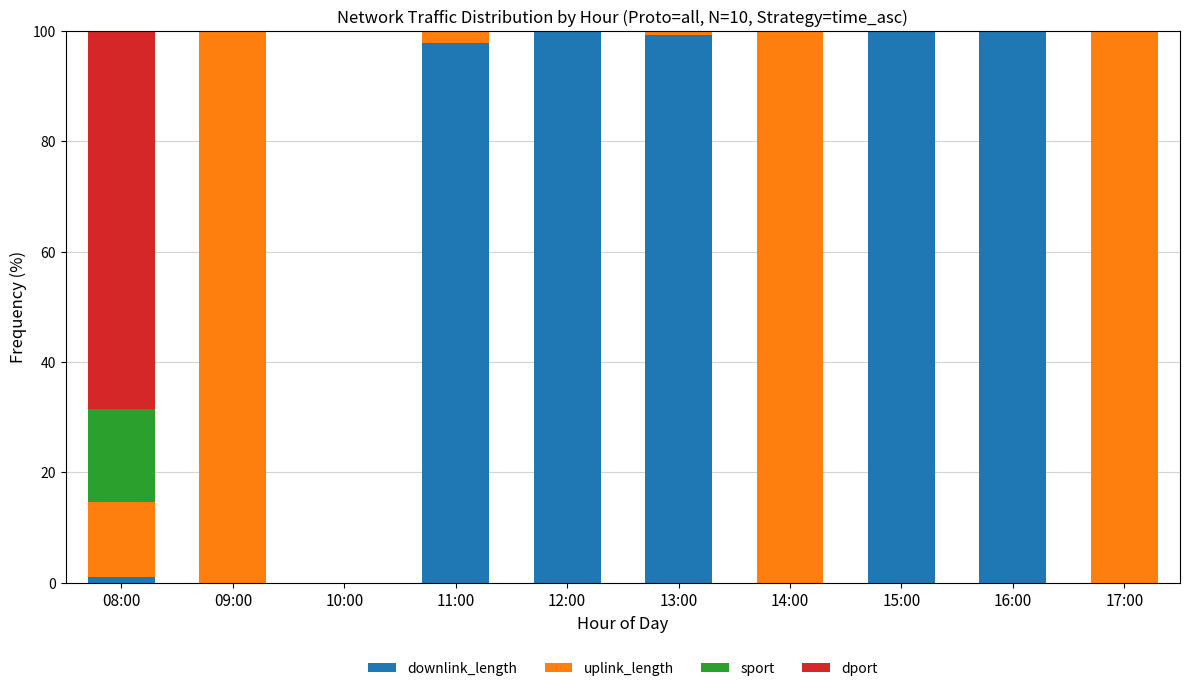

What is the maximum value for downlink_length?

100.0